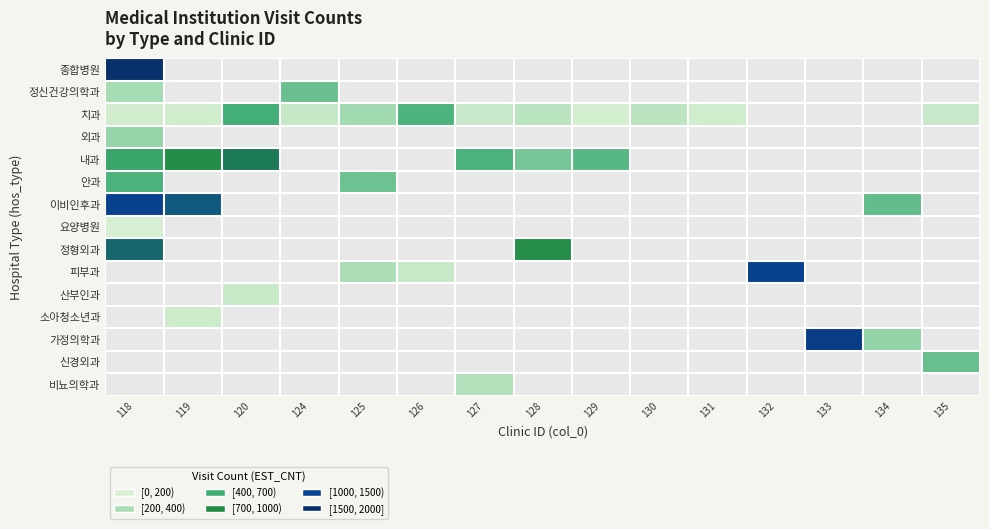

What is the maximum value shown in the chart?

10616.0